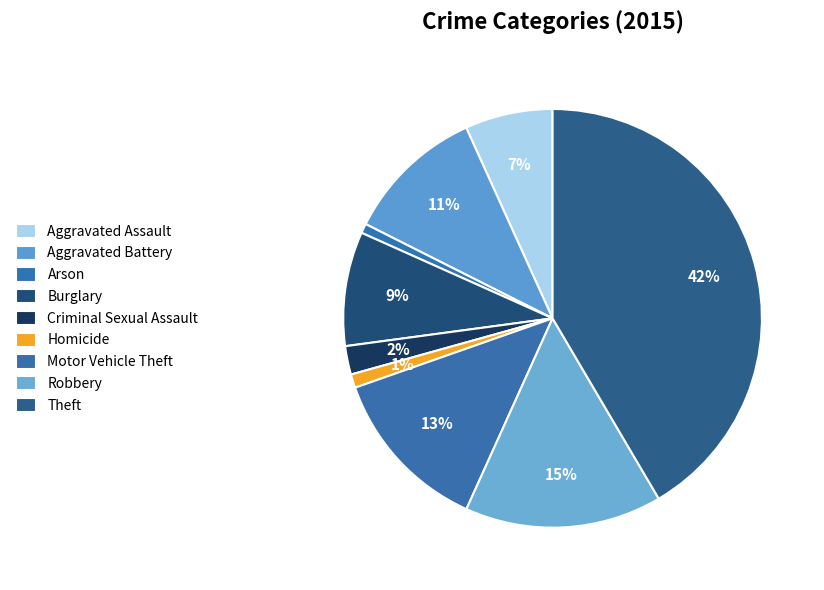

To the nearest percent, what is the combined percentage of Burglary and Theft?

50%